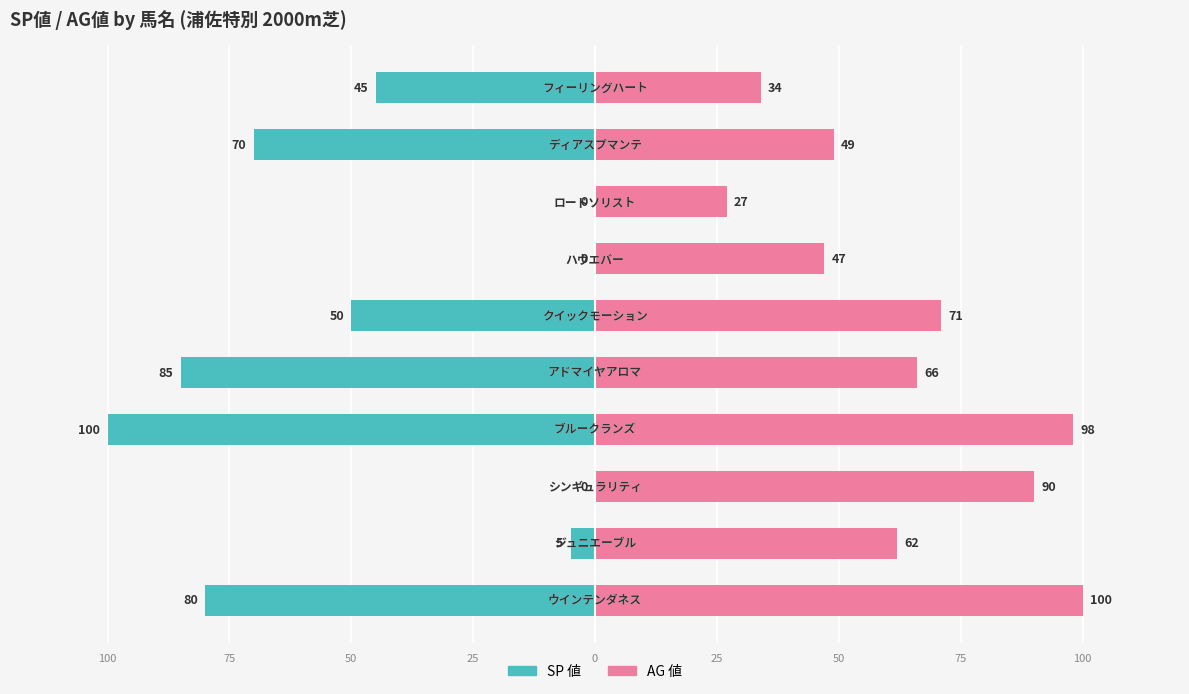

What is the difference between the highest and lowest values at 25?

198